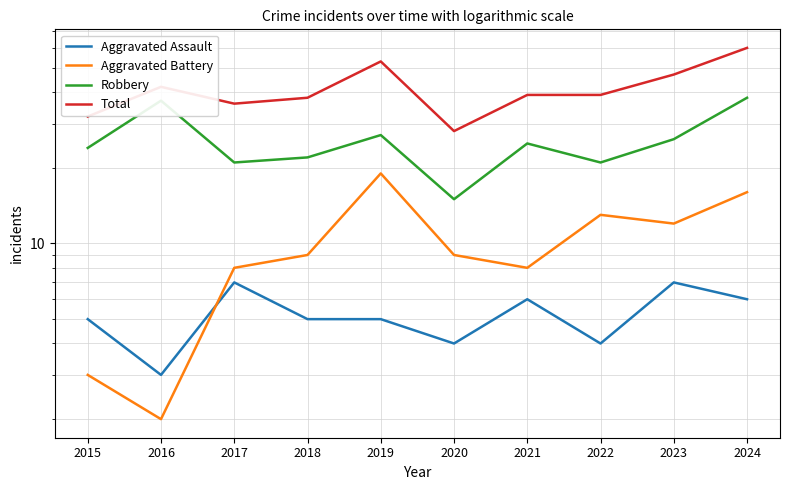

True or false: Robbery has a value of 6 at 2020.

False